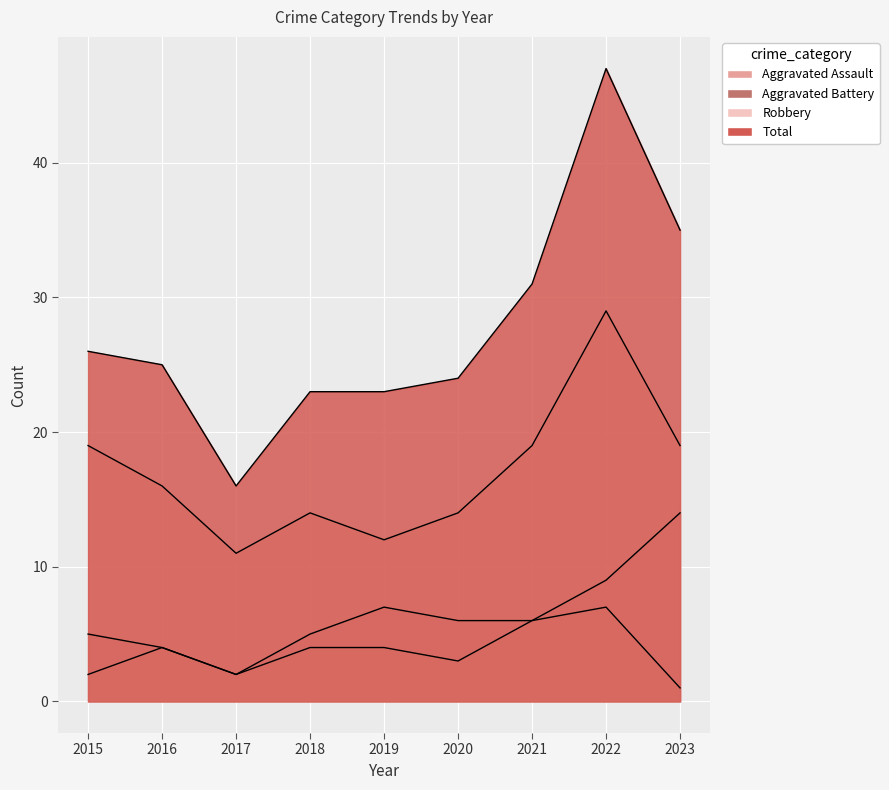

How many data points does each series have?

9